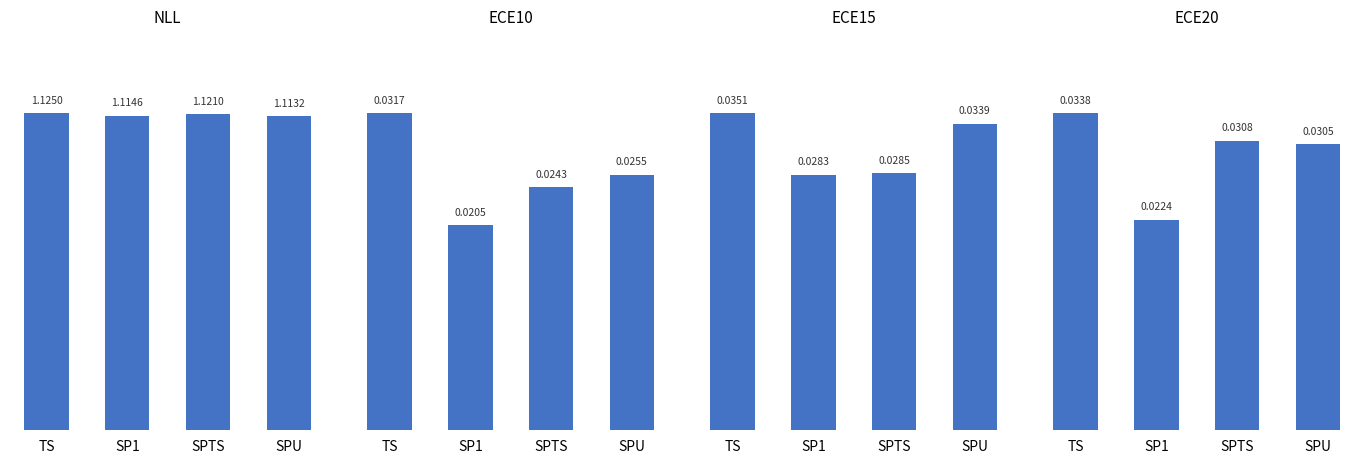

Which series has the largest total across all categories?

NLL